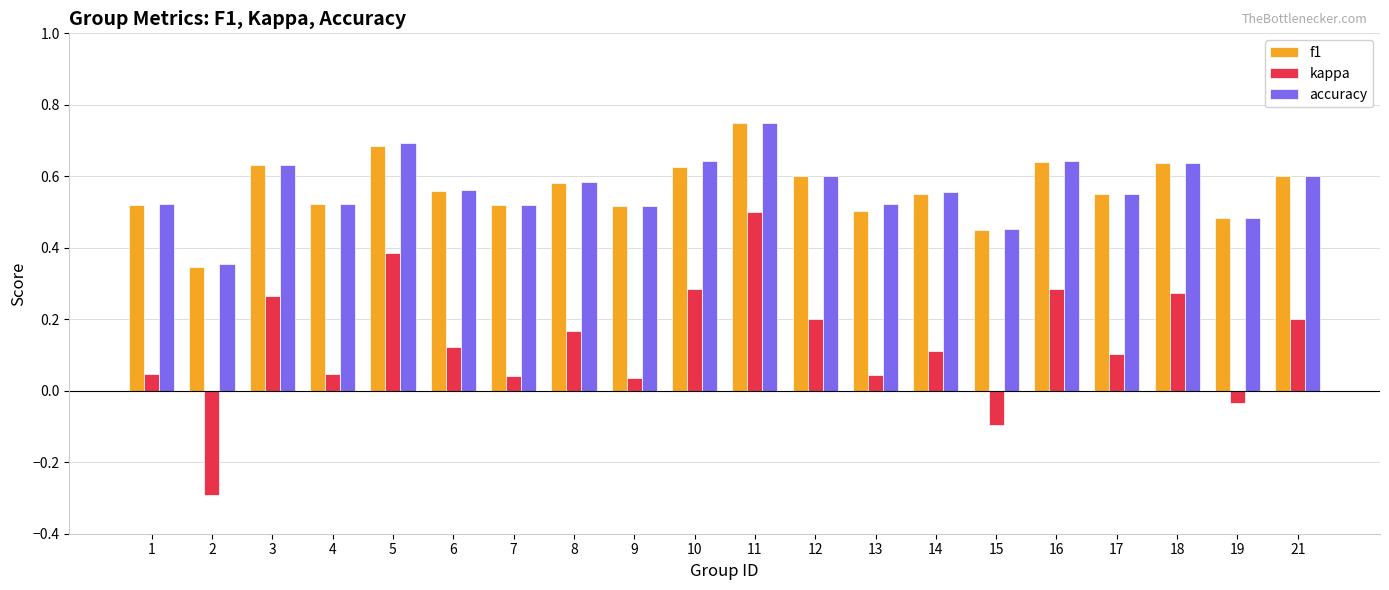

How many groups of bars are there?

20